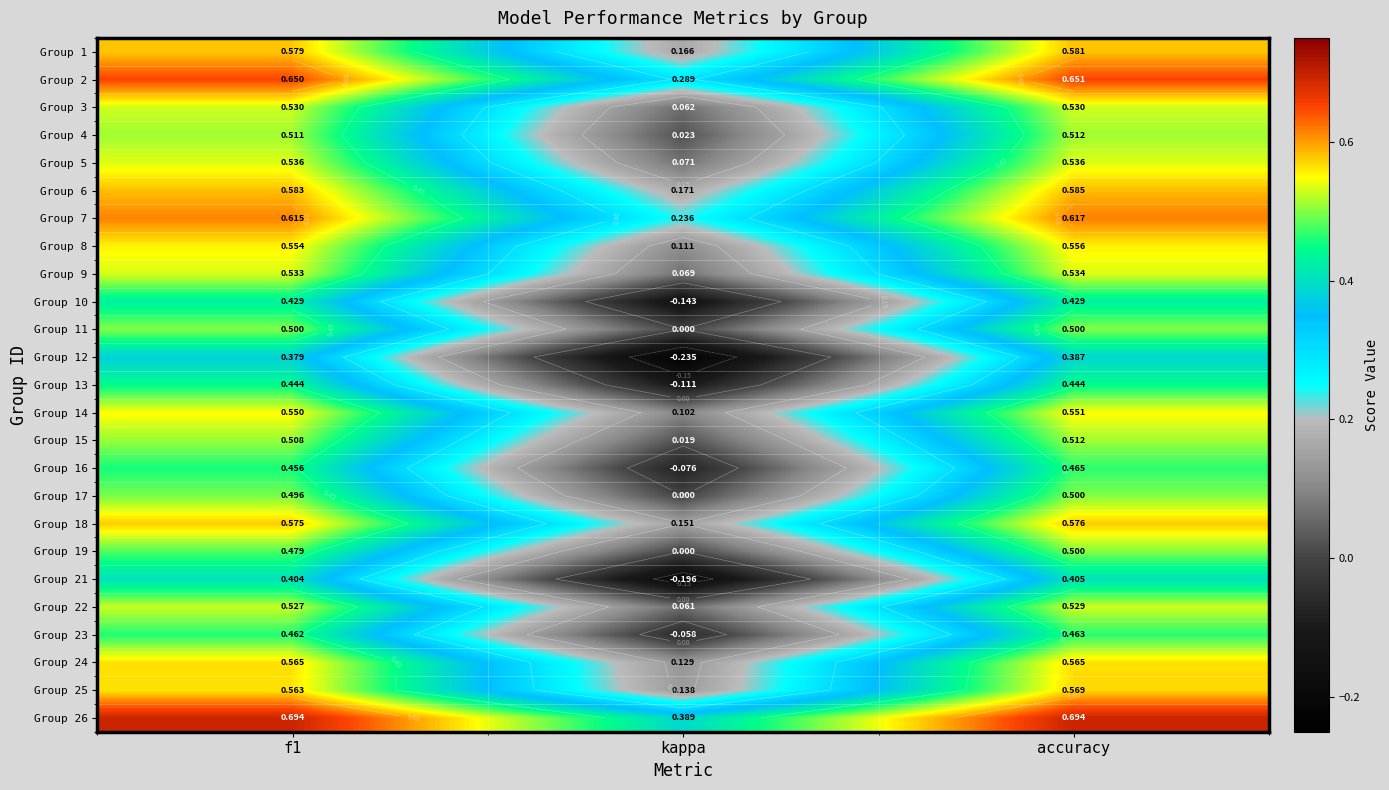

What is the difference between the Group 12 values at kappa and accuracy?

0.6